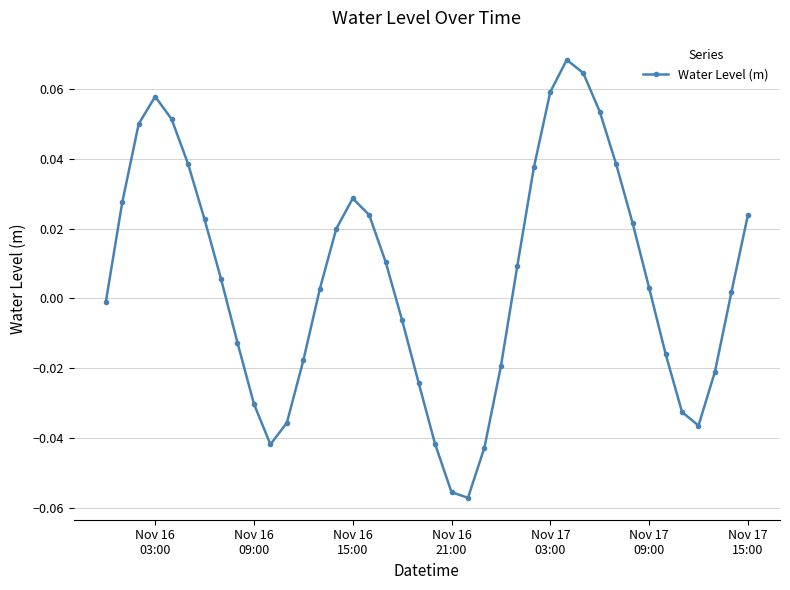

True or false: the data has more than 0 interior local peaks.

True